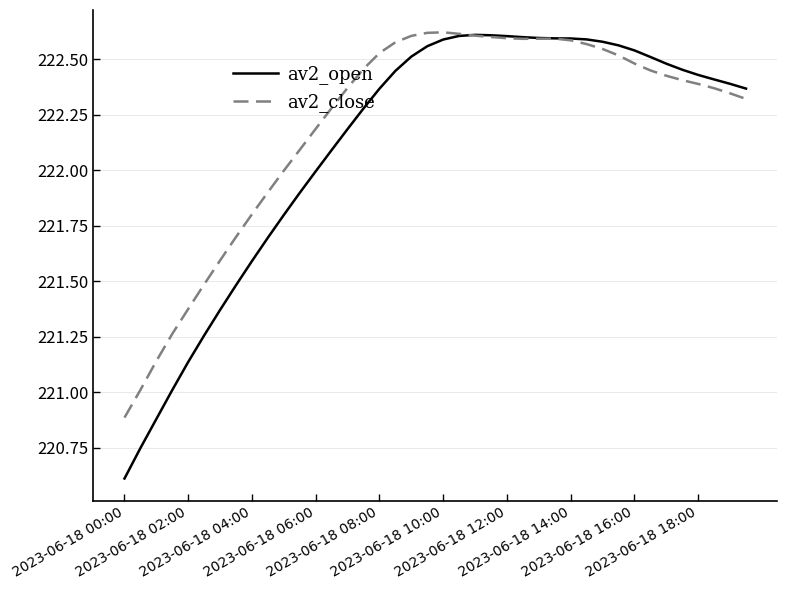

What is the minimum value for av2_open?

220.6